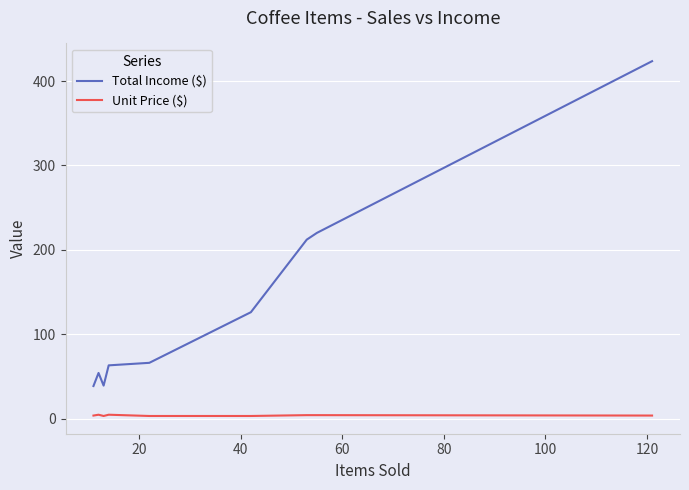

Is this an area chart (filled region under the line)?

No